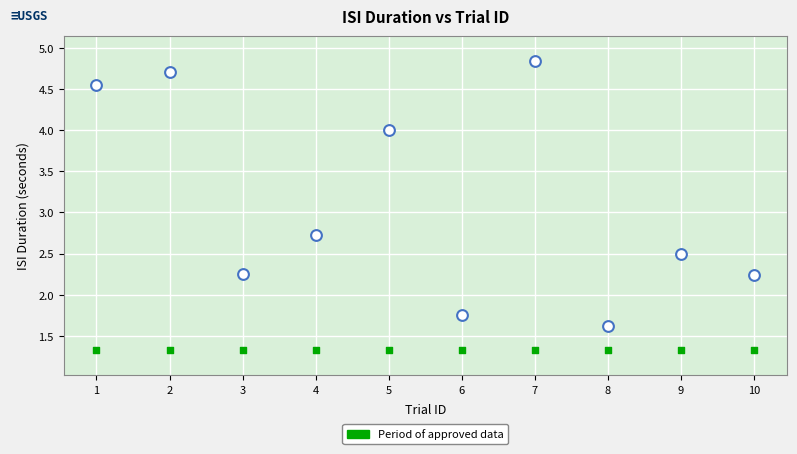

Across all series, what Y value is closest to 3?

2.7